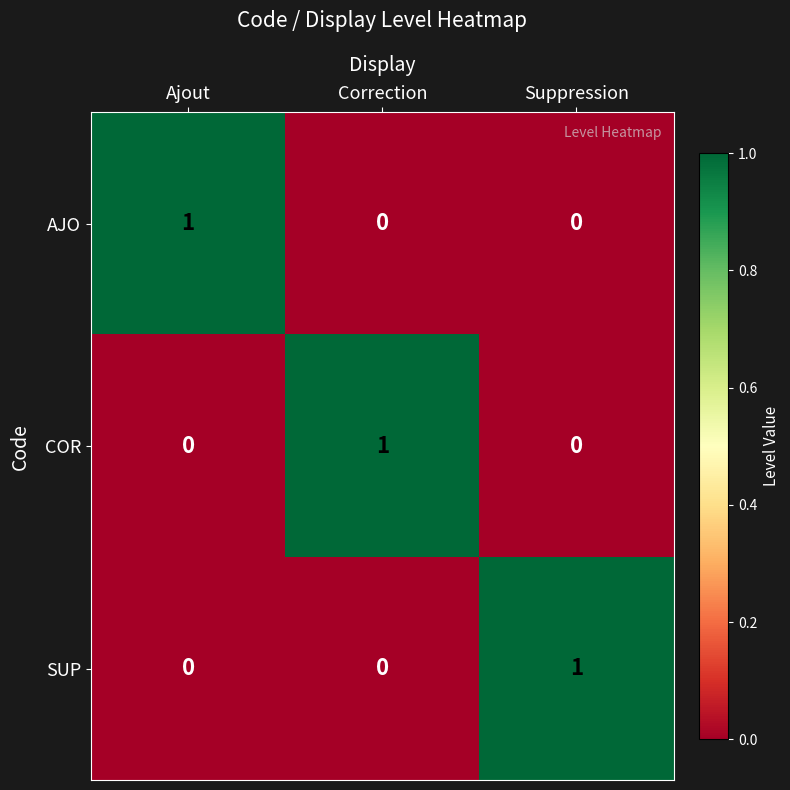

What is the total value across all series at Correction?

1